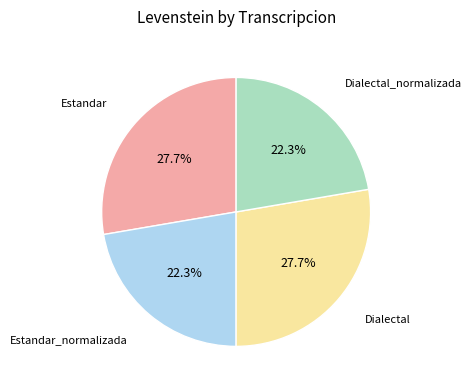

Does any single category account for the majority?

No